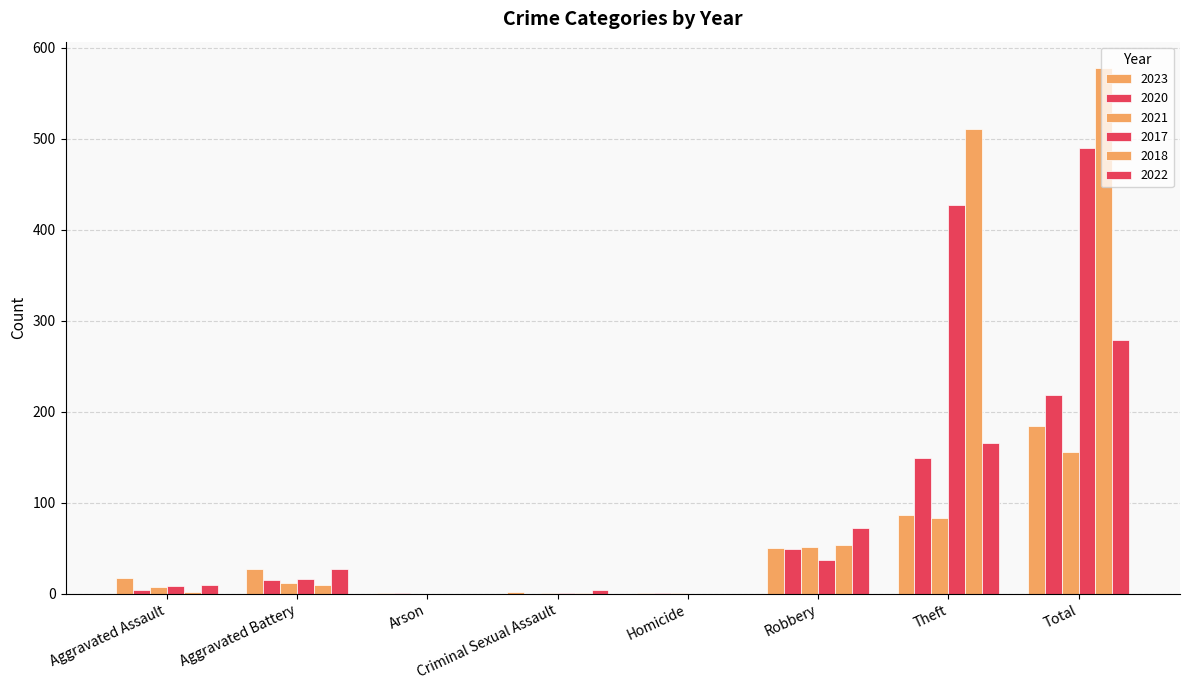

How many groups of bars are there?

8